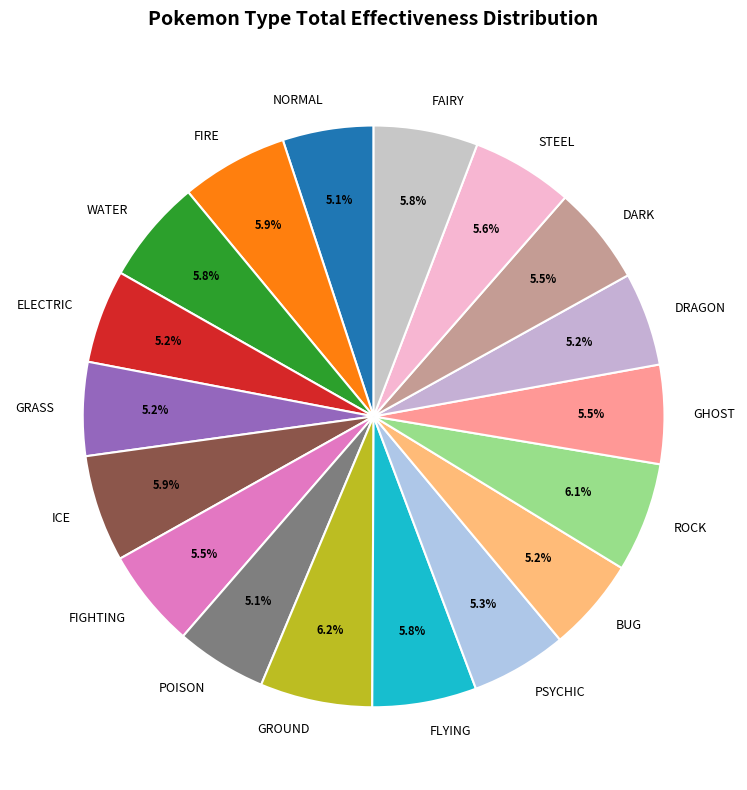

To the nearest percent, what is the difference between the PSYCHIC and GROUND slice percentages?

1%